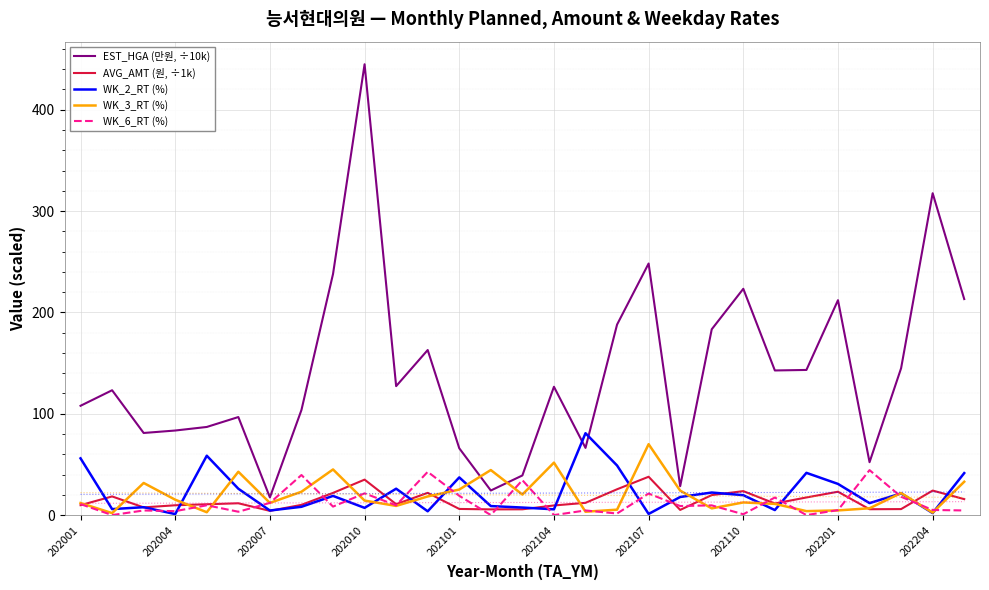

The WK_3_RT (%) series shows 15.2 at 202004. True or false?

True